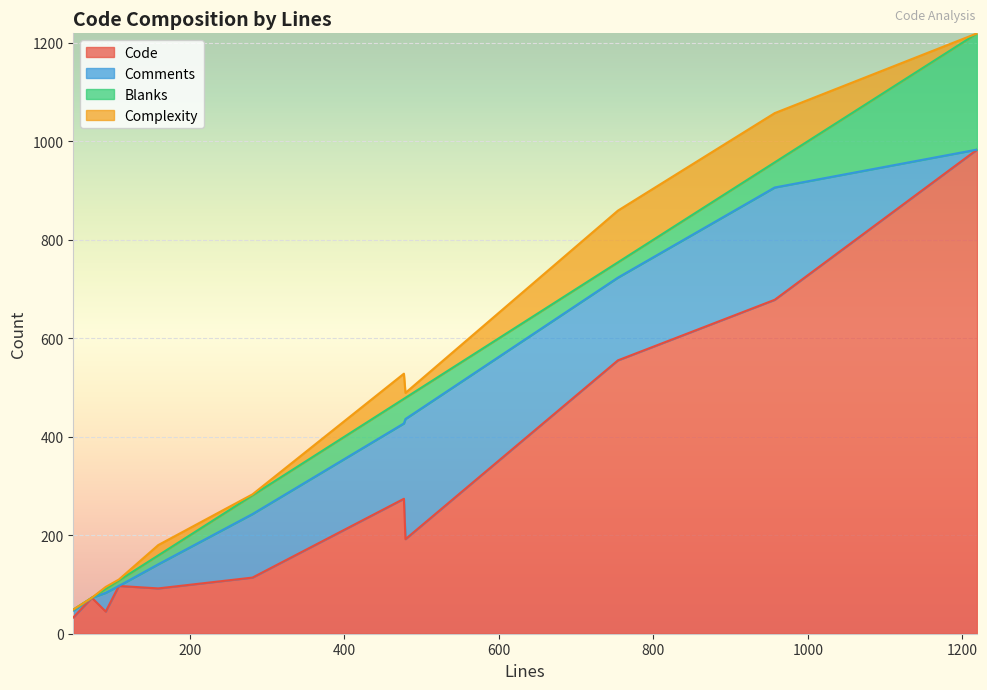

What is the difference between the maximum and minimum values in the Code series?

950